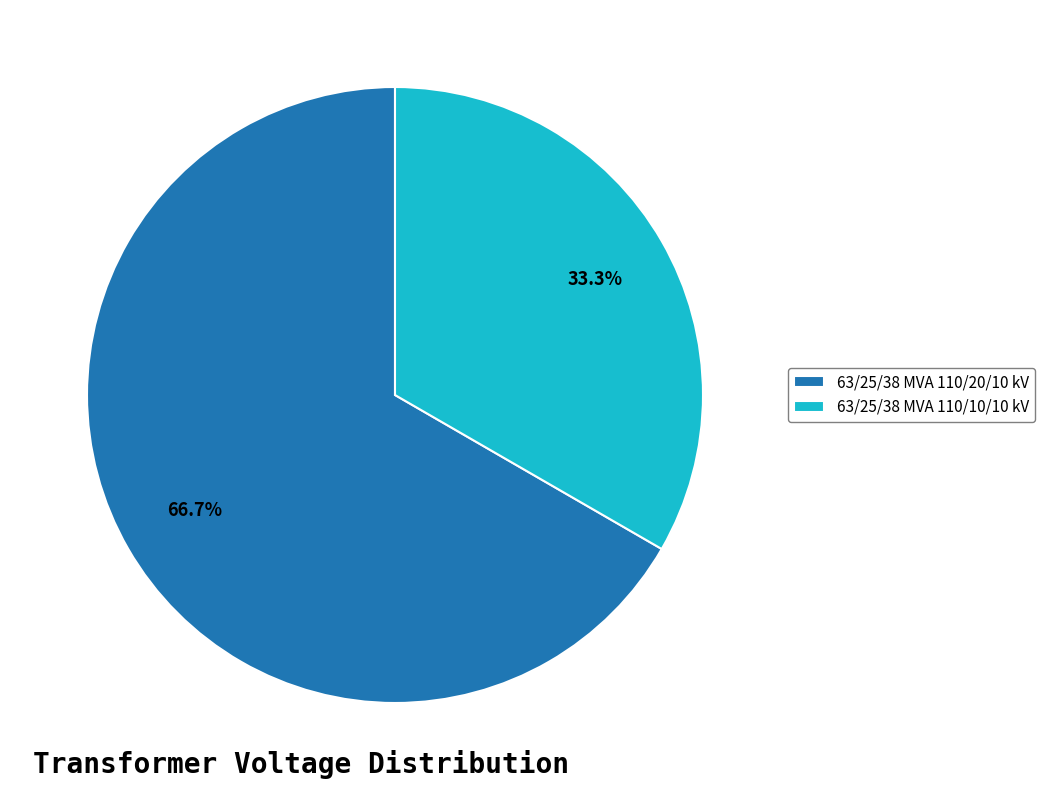

How many segments does this pie chart have?

2